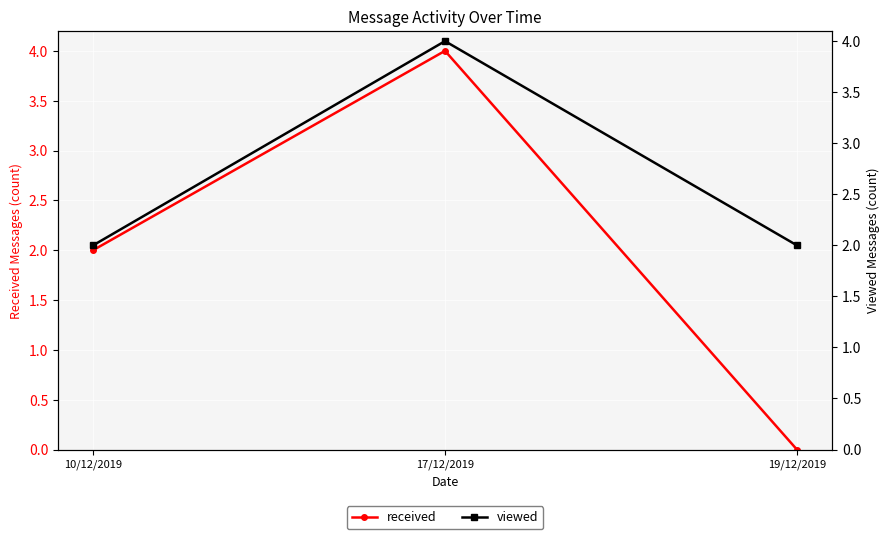

At which category is the sum across all series the highest?

17/12/2019